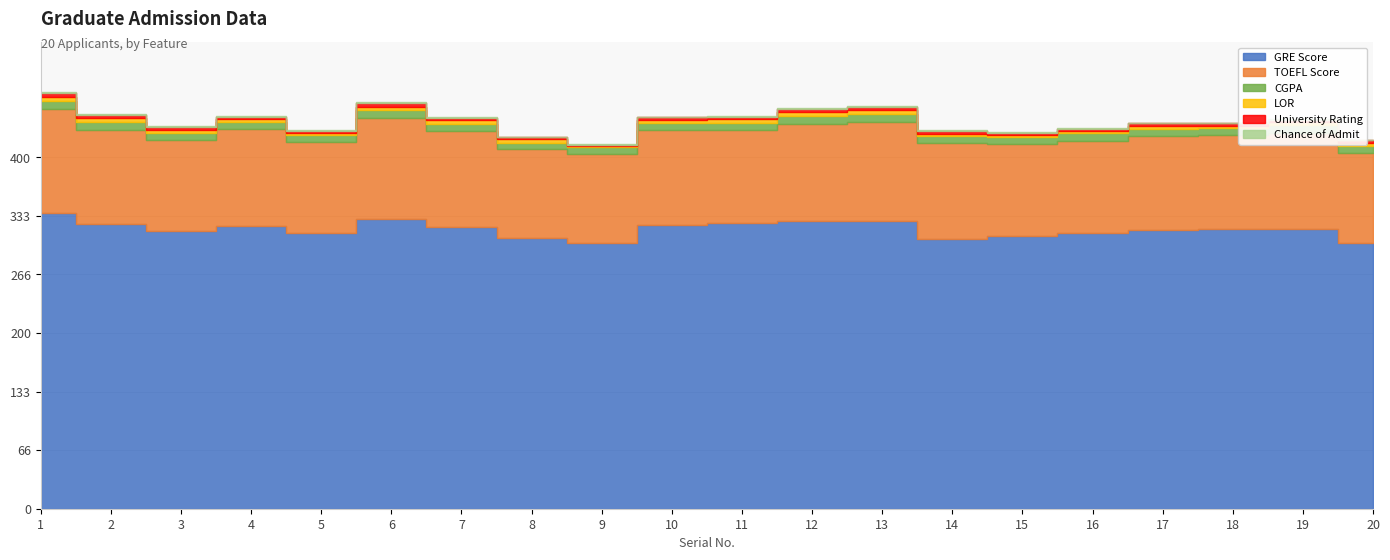

The value of LOR at 7 is 4.0. True or false?

True